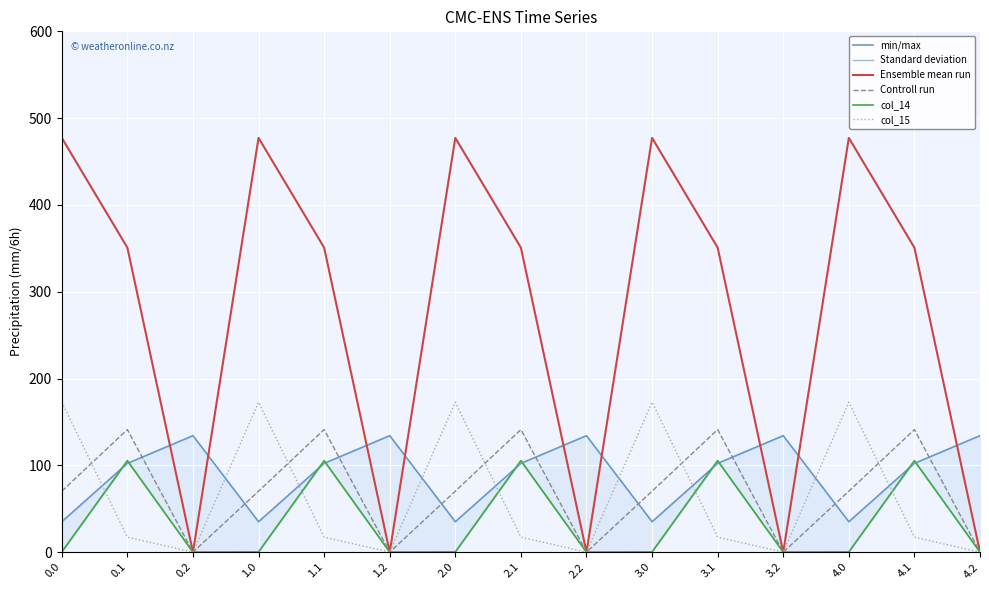

How many interior local valleys does the Controll run series have?

4